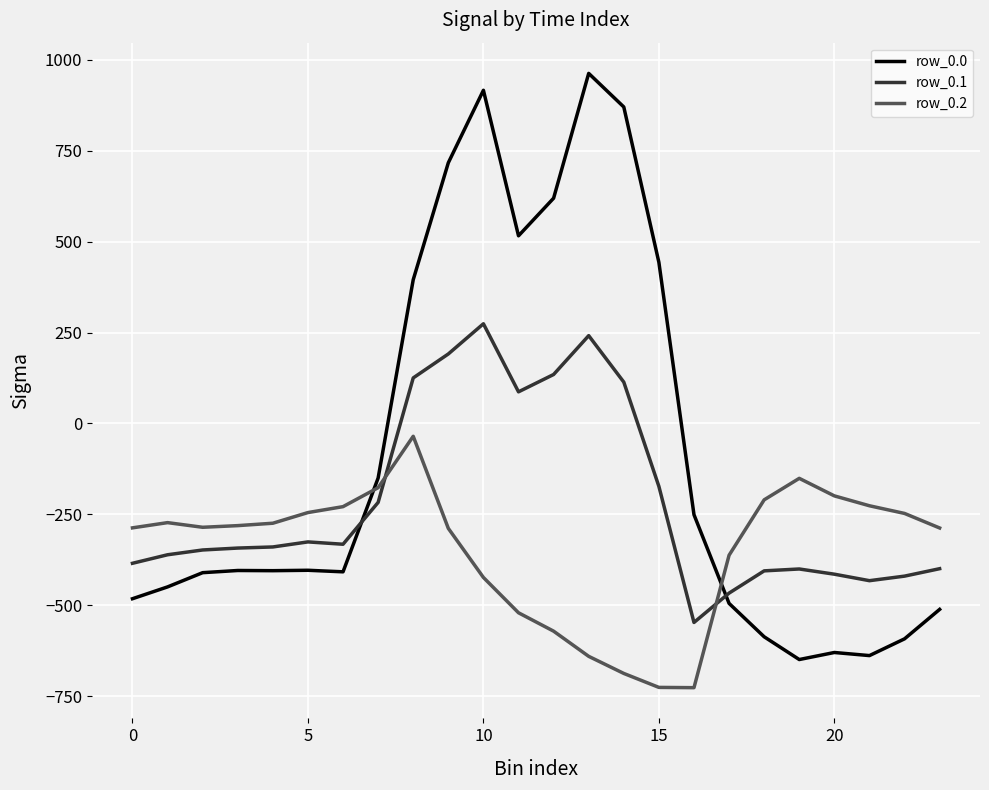

Which series has the largest total across all categories?

row_0.0